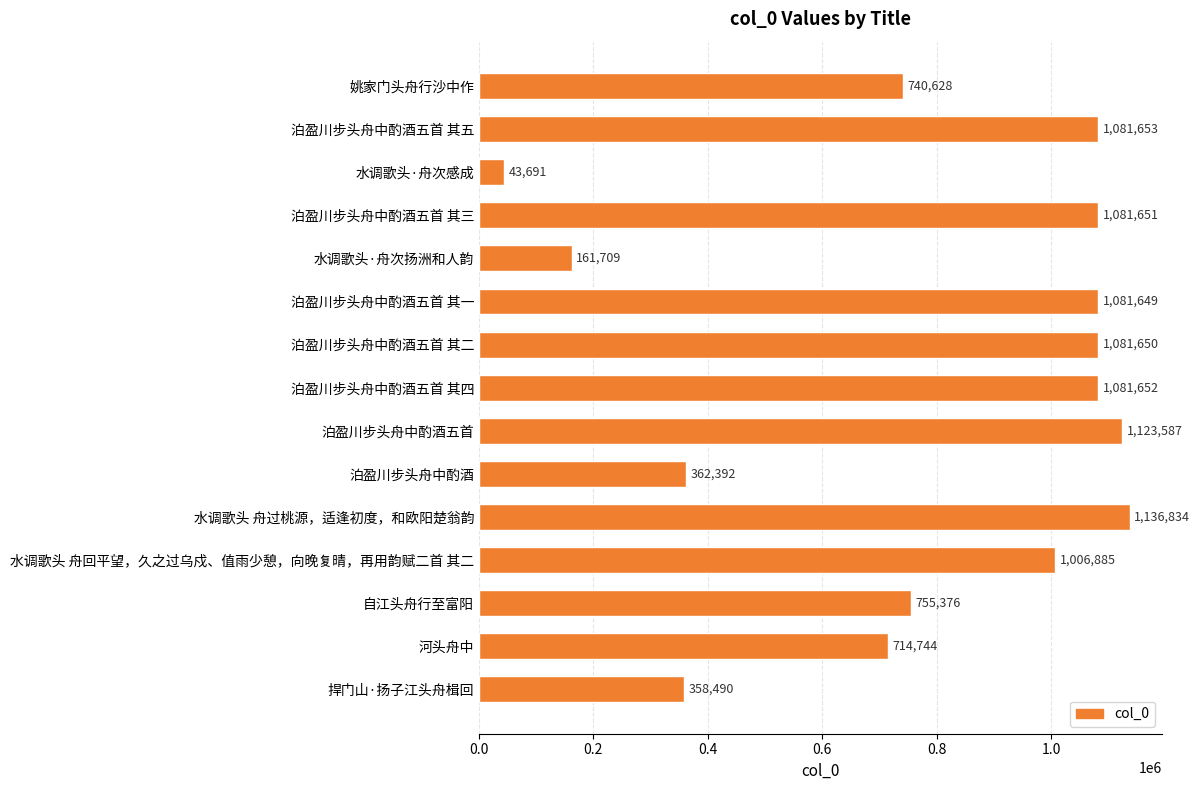

Are the bars grouped side by side (vs. stacked)?

No